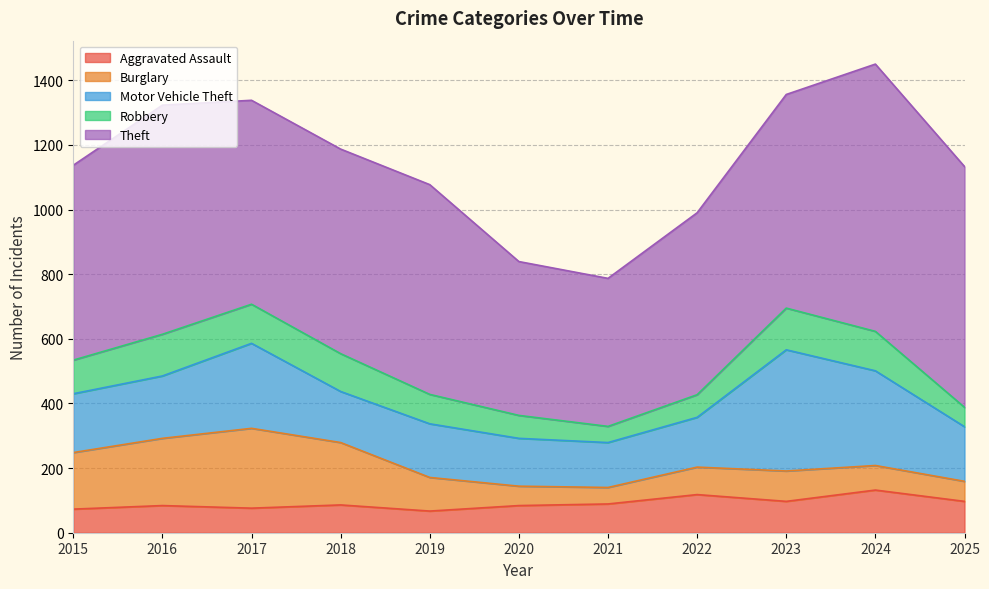

True or false: Robbery has more than 0 interior local peaks.

True